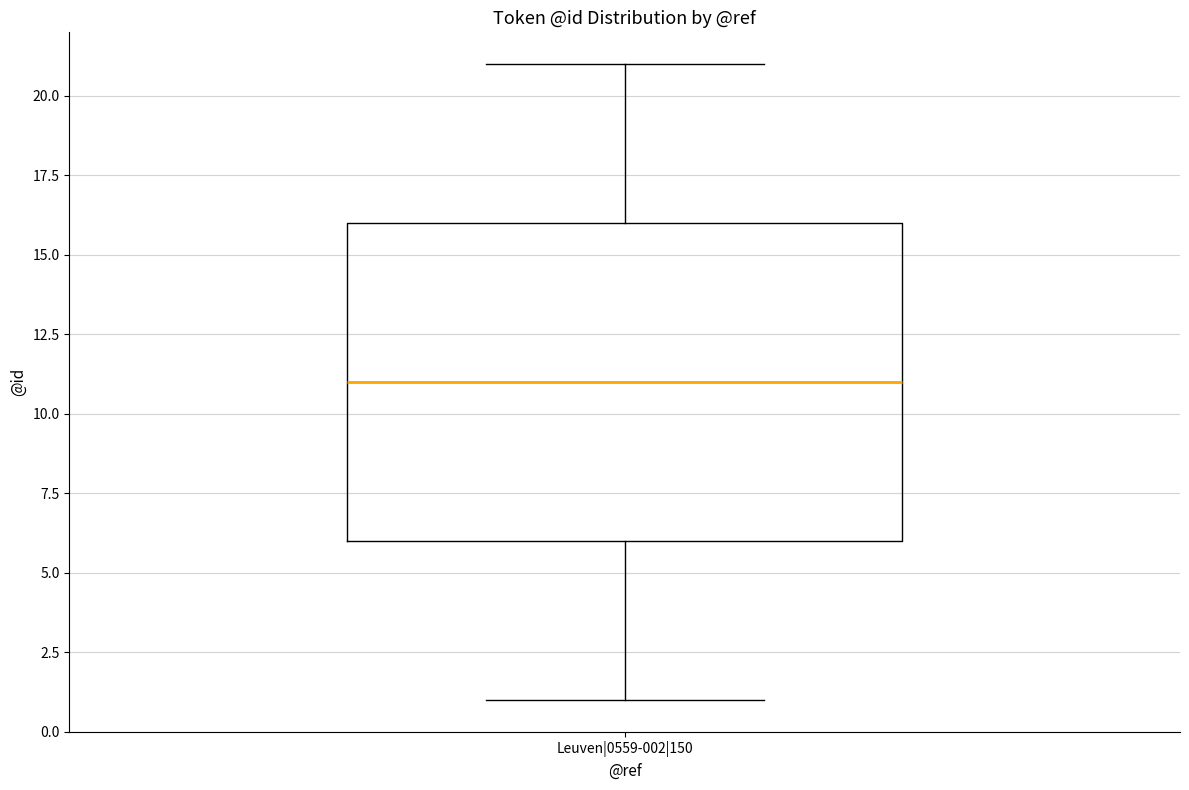

Read this box plot against the y-axis: the position of the median line, the range covered by the box, and the ends of both whiskers. The values are not printed on the chart, so give them approximately, as read against the axis.

median 11, box 6 to 16, whiskers 1 to 21